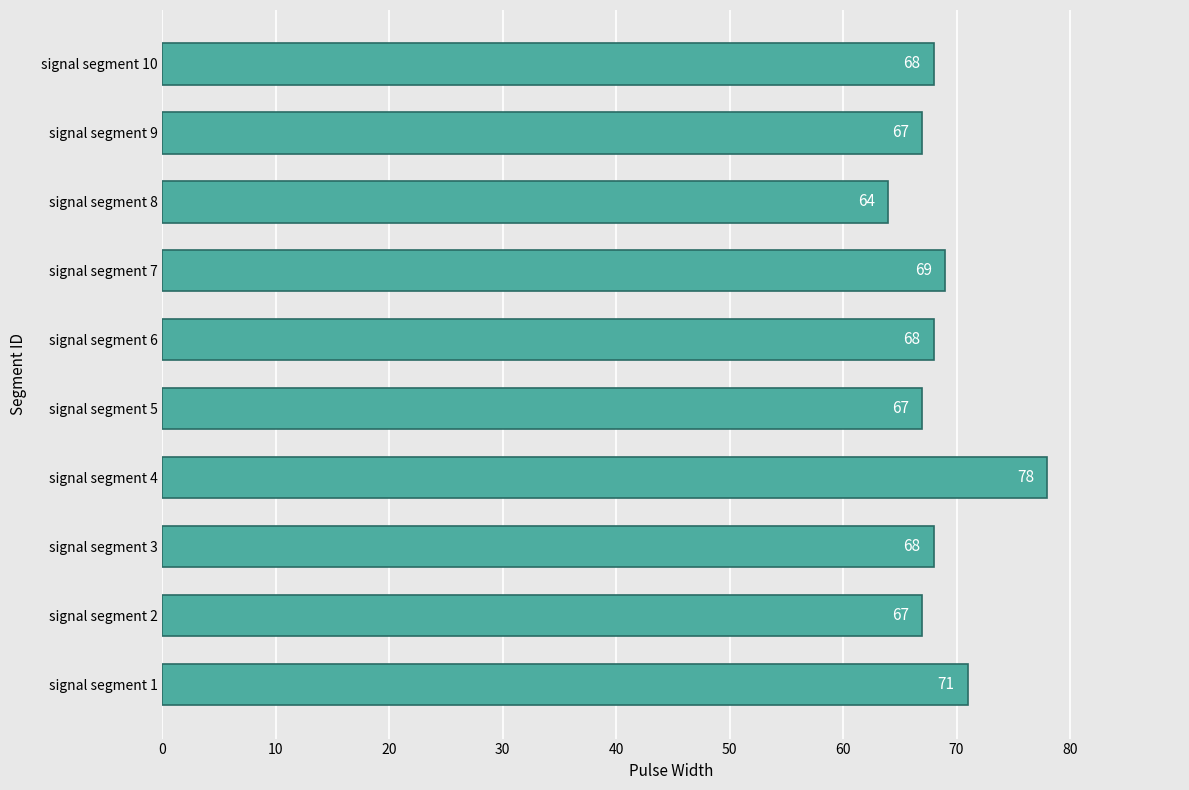

What is the sum of all values?

687